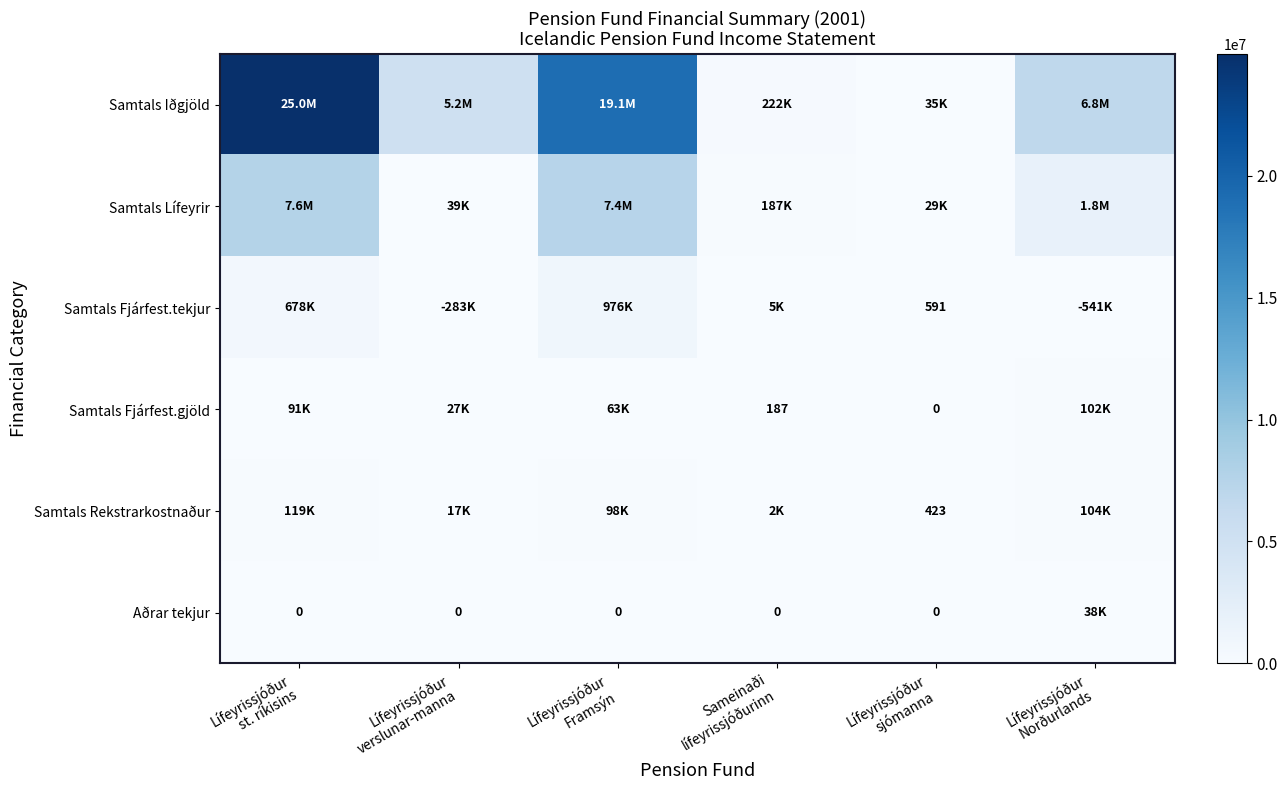

Which category has the lowest value in the Aðrar tekjur series?

Lífeyrissjóður st. ríkisins